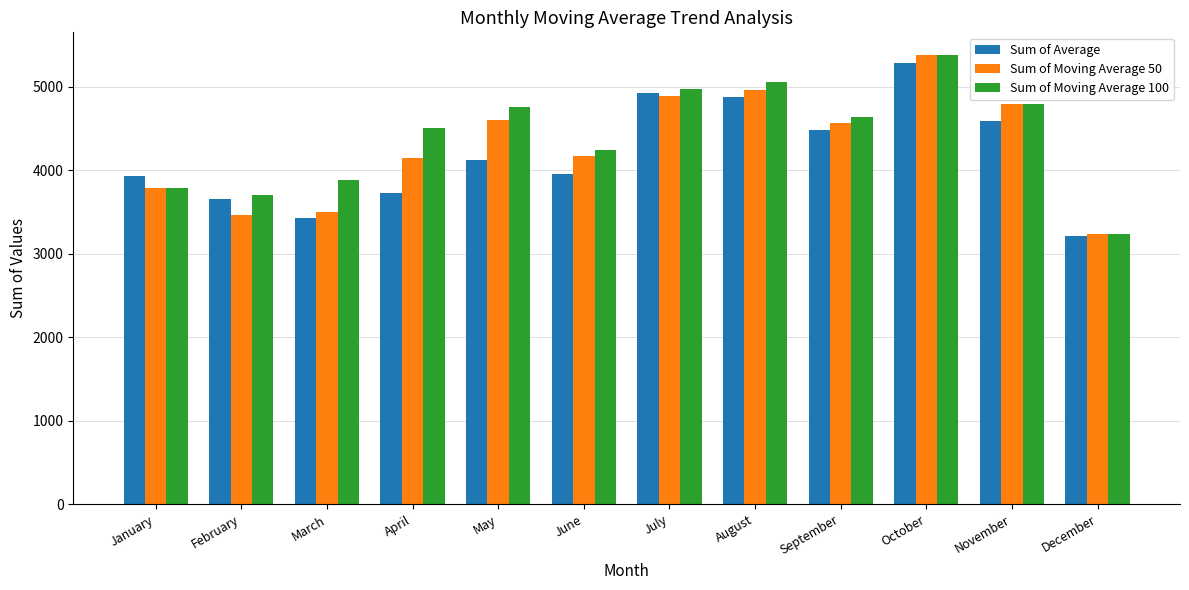

What is the minimum value shown in the chart?

3217.0